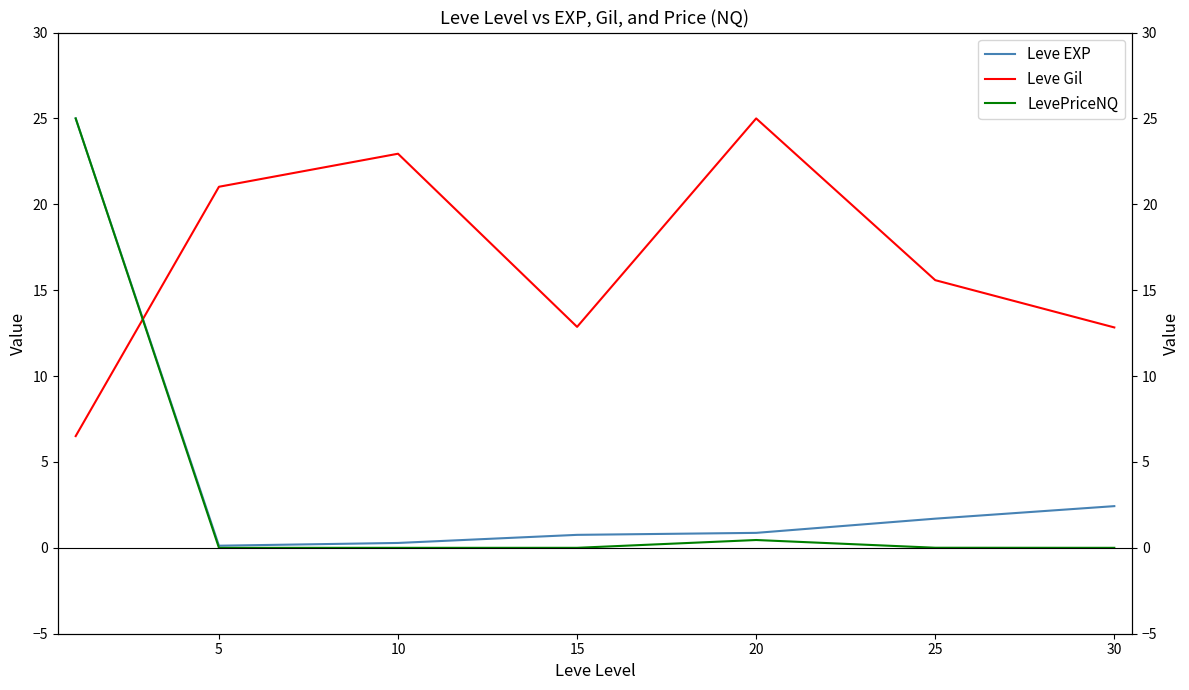

What is the difference between the highest and lowest values at 25?

15.6